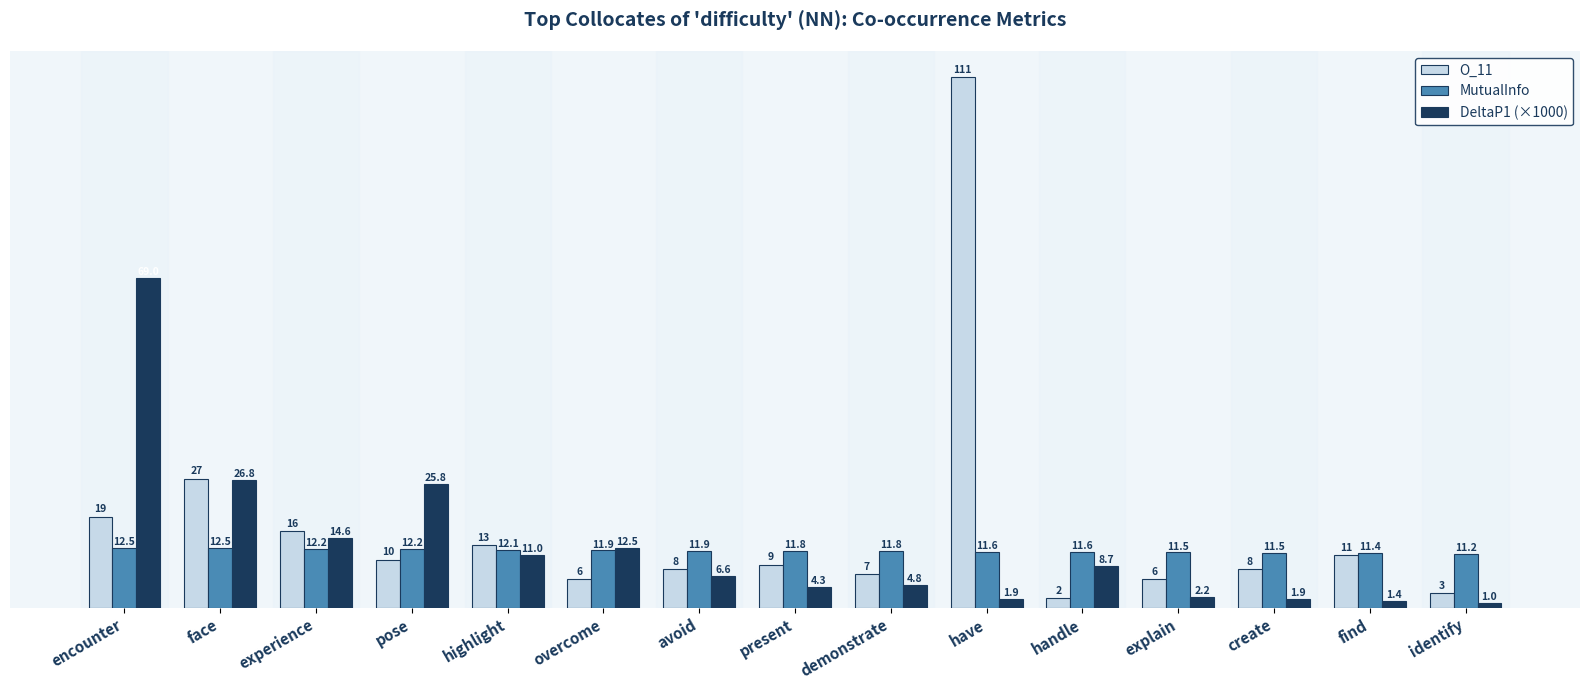

How many series are shown in this chart?

3